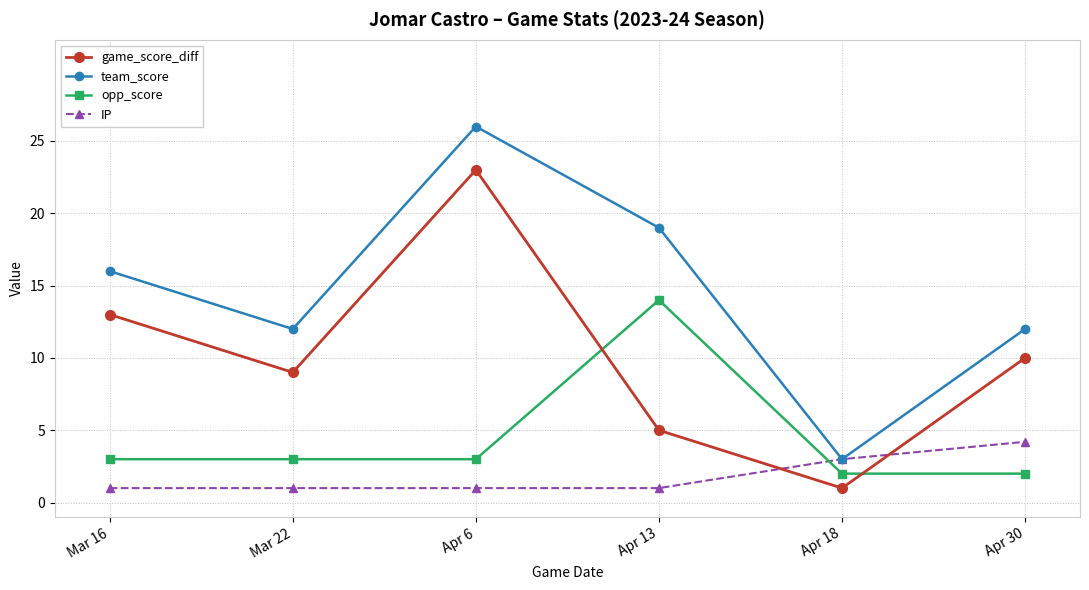

What value does the game_score_diff series have at Apr 18?

1.0